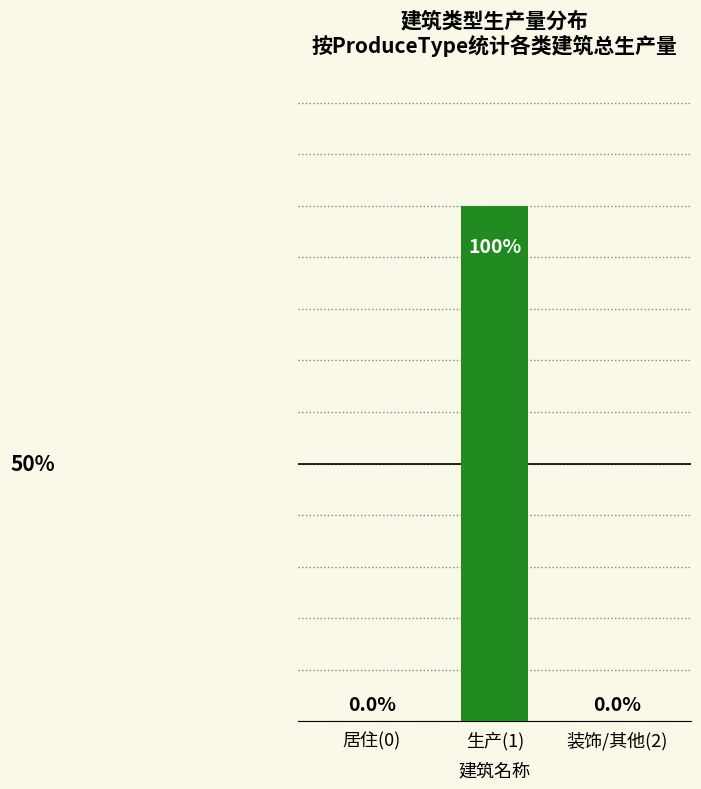

Which has a higher value, 生产(1) or 居住(0)?

生产(1)